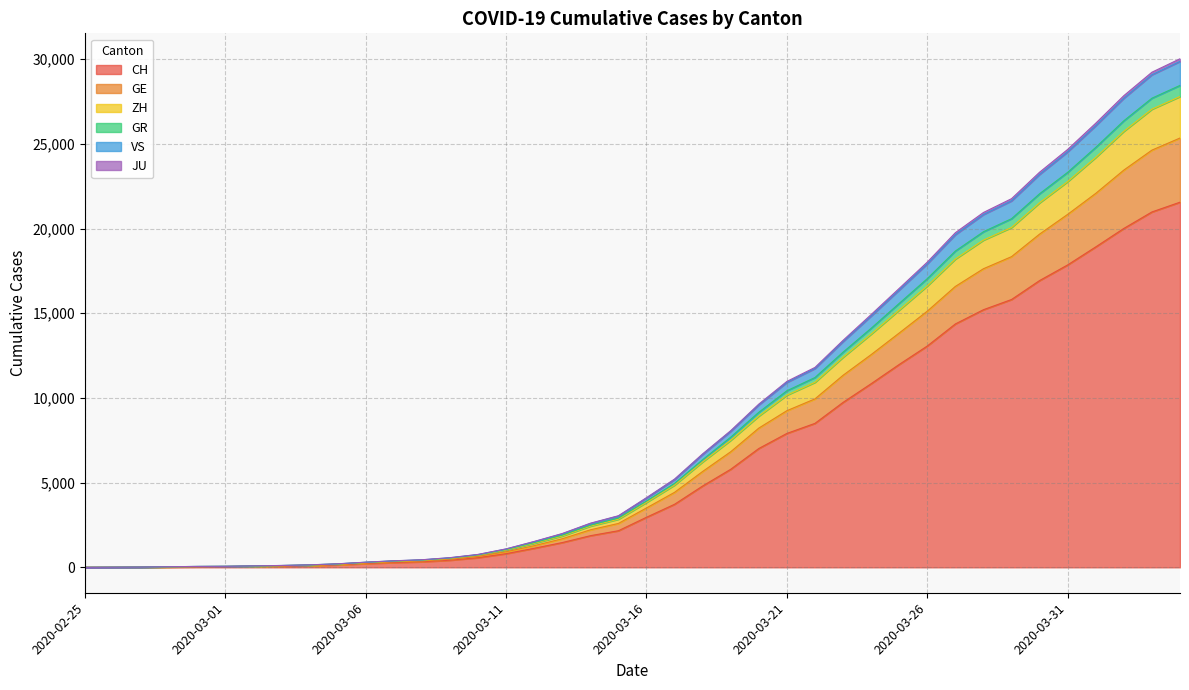

True or false: CH has more than 0 interior local peaks.

False